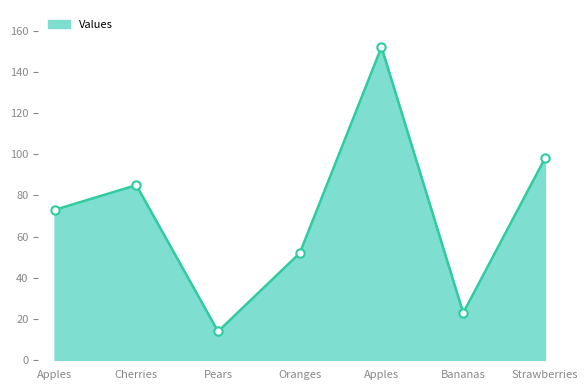

What is the smallest value displayed?

14